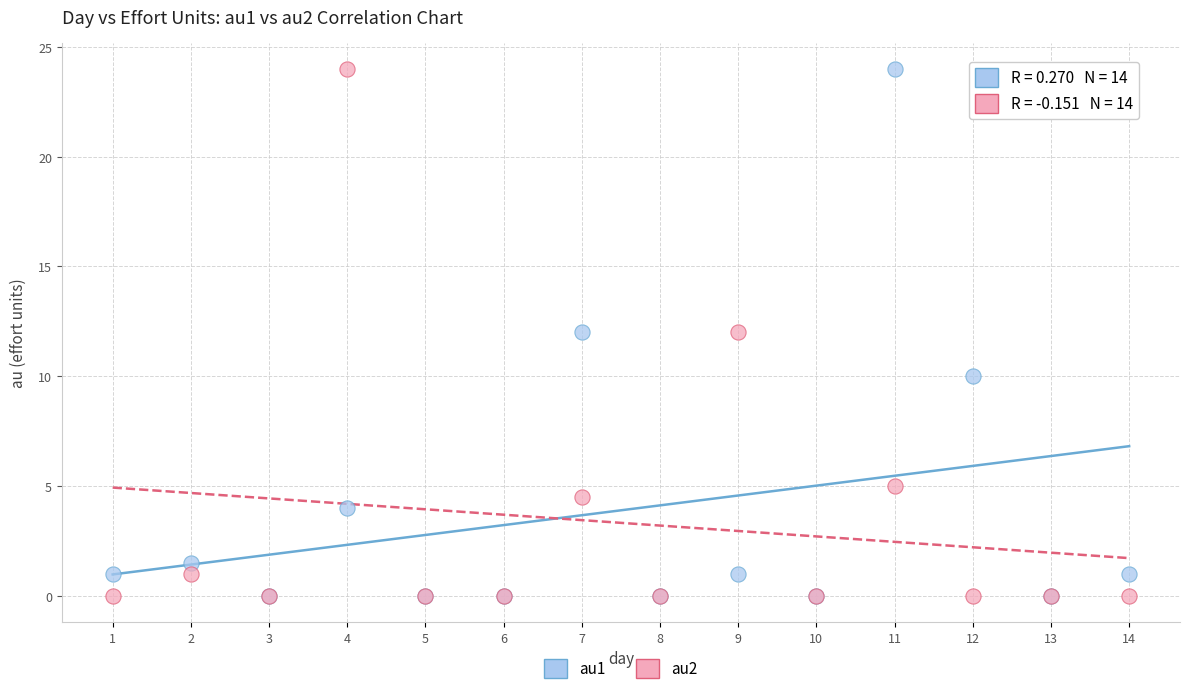

What are all the series names shown in the legend?

au1, au2